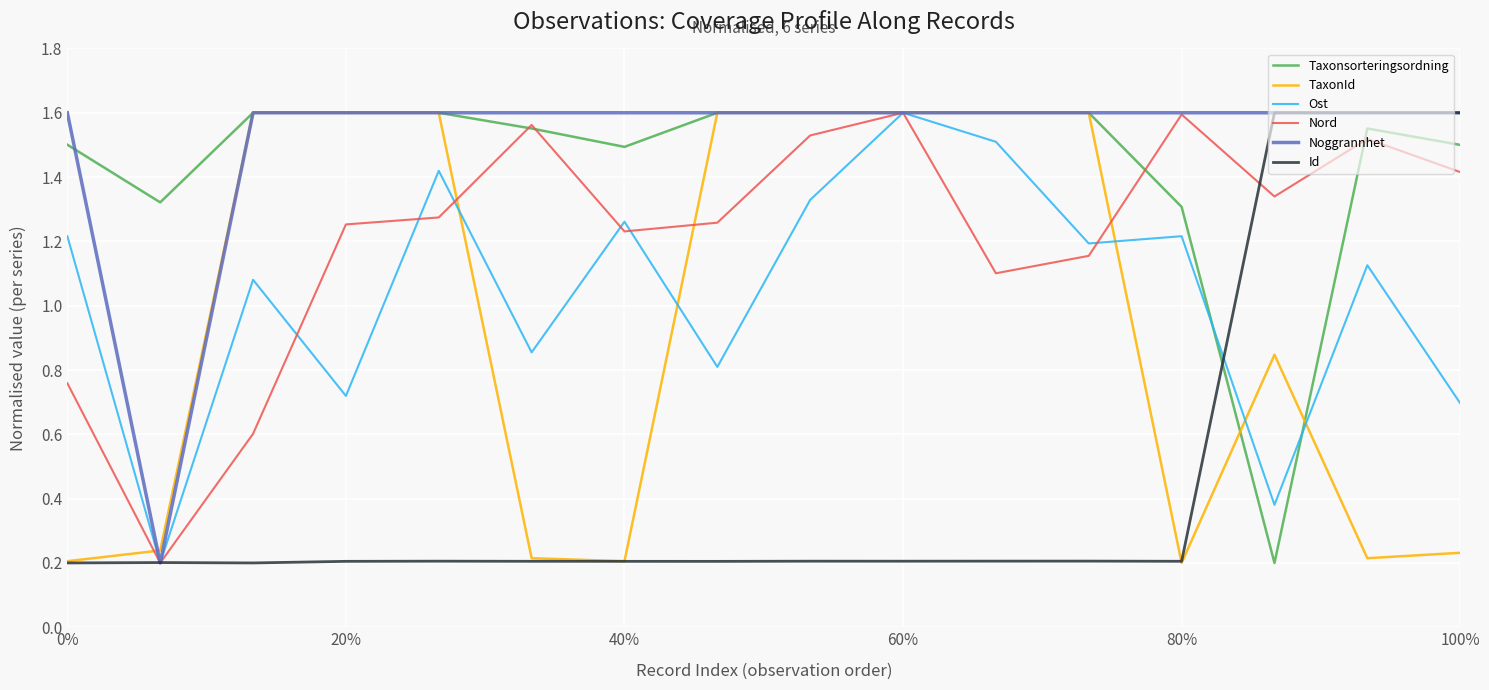

What are all the series names shown in the legend?

Taxonsorteringsordning, TaxonId, Ost, Nord, Noggrannhet, Id